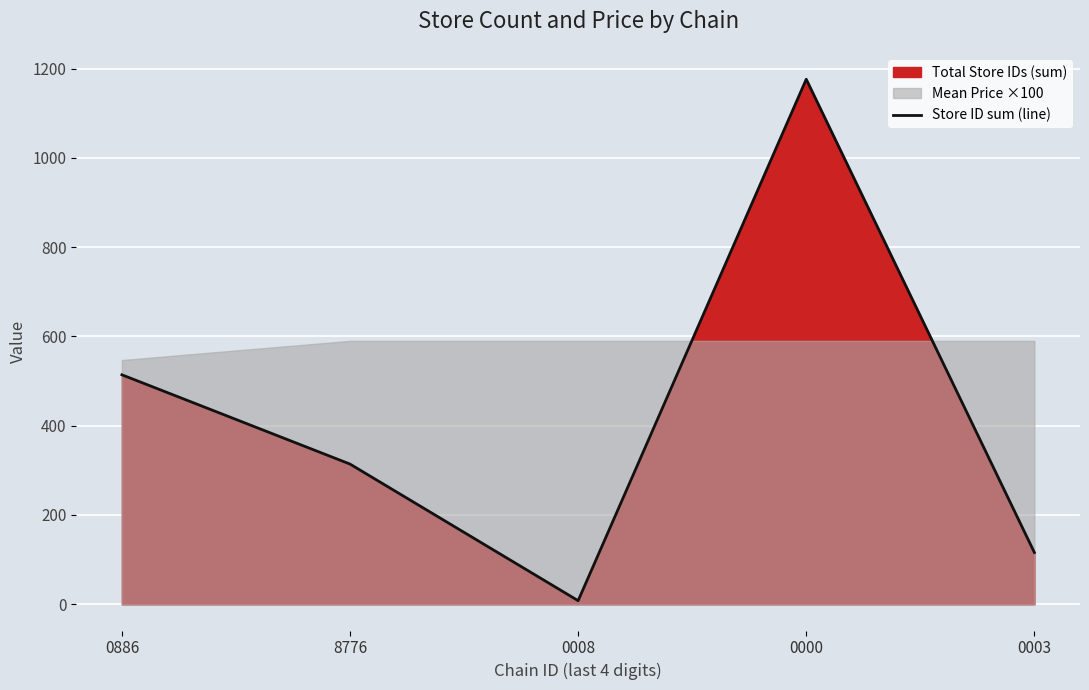

Reading left to right, what are all the values shown in this chart?

0886=514	8776=314	0008=8	0000=1176	0003=116